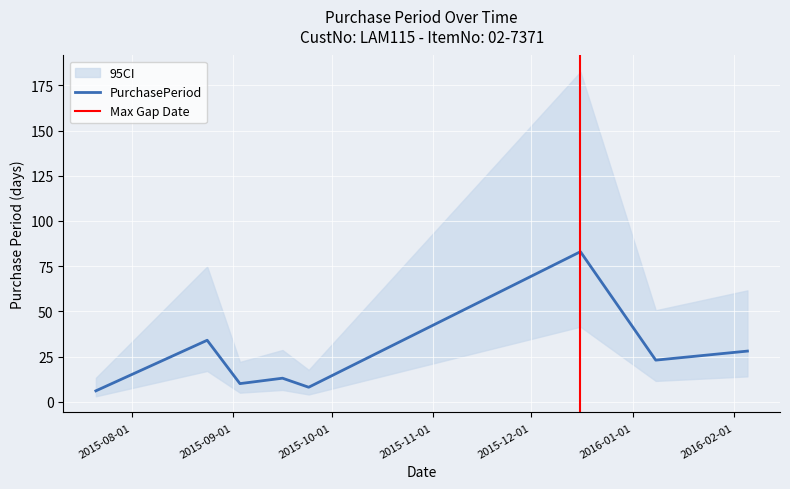

What is the difference between the values at 2015-12-16 and 2016-02-05?

55